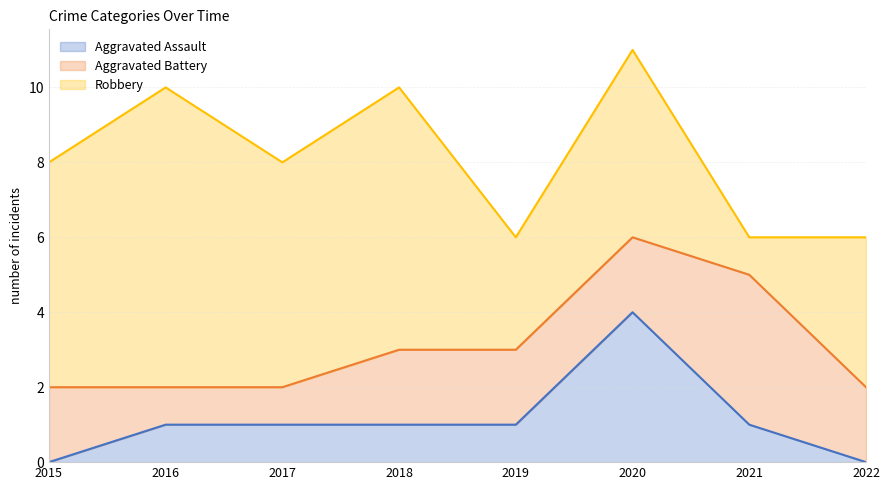

How many lines are shown in the chart?

3